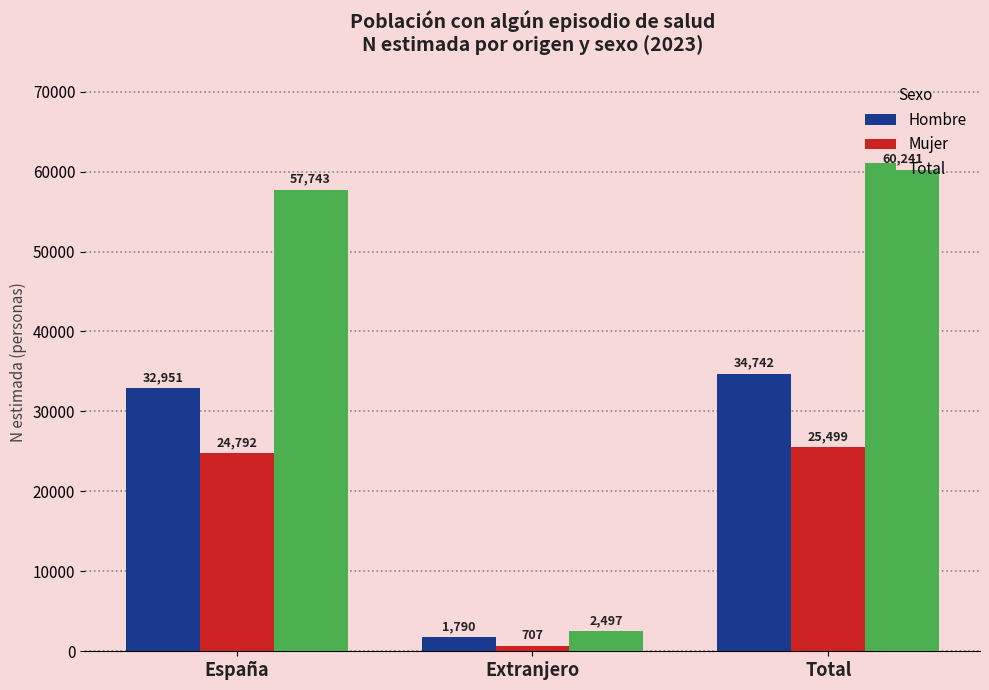

At how many categories does at least one series exceed 55286?

2